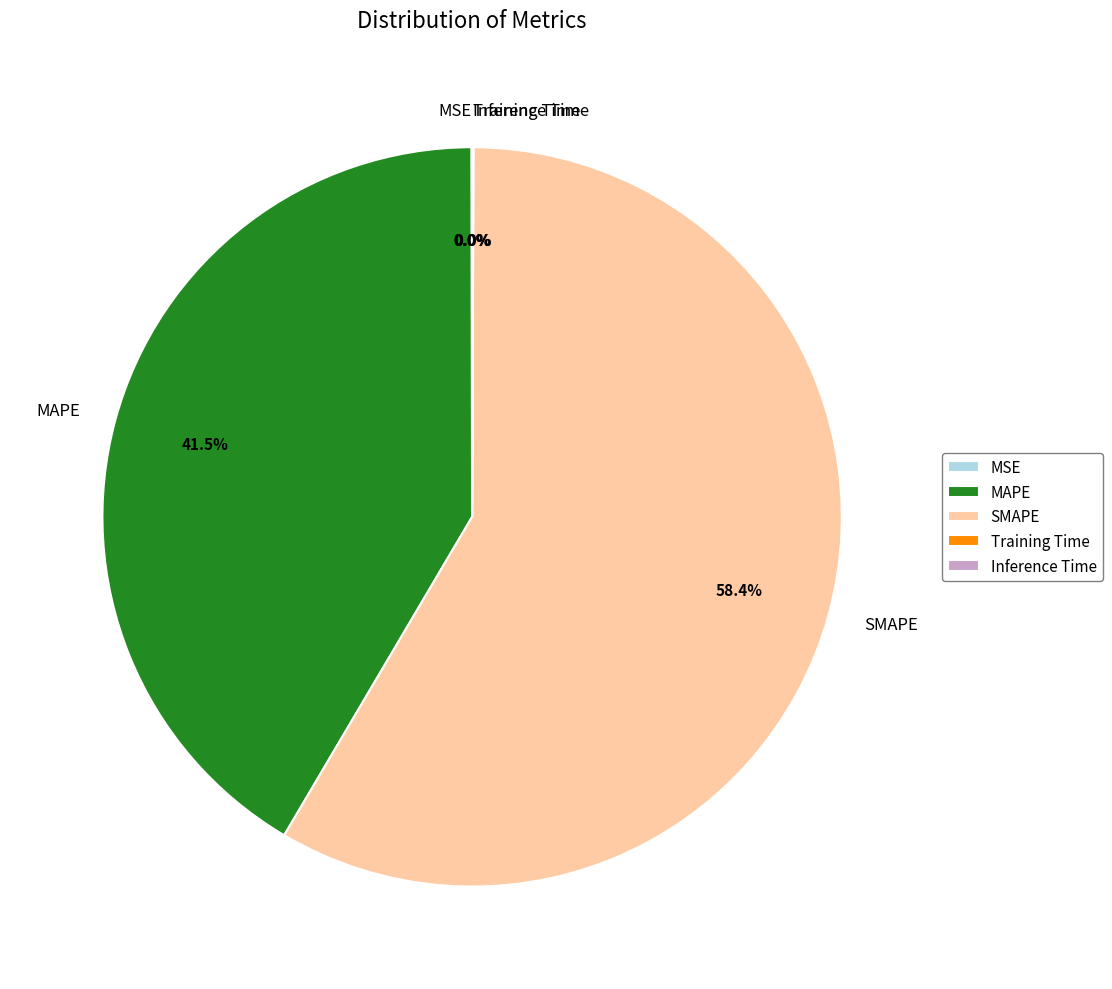

Approximately how many times larger is the value at MAPE compared to SMAPE?

0.7